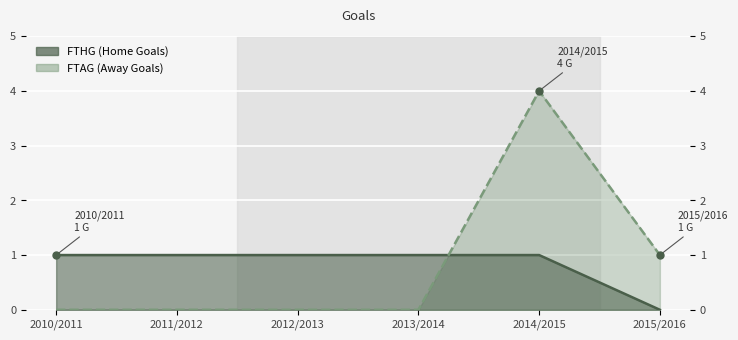

Where is FTHG nearest to the value 0?

2015/2016